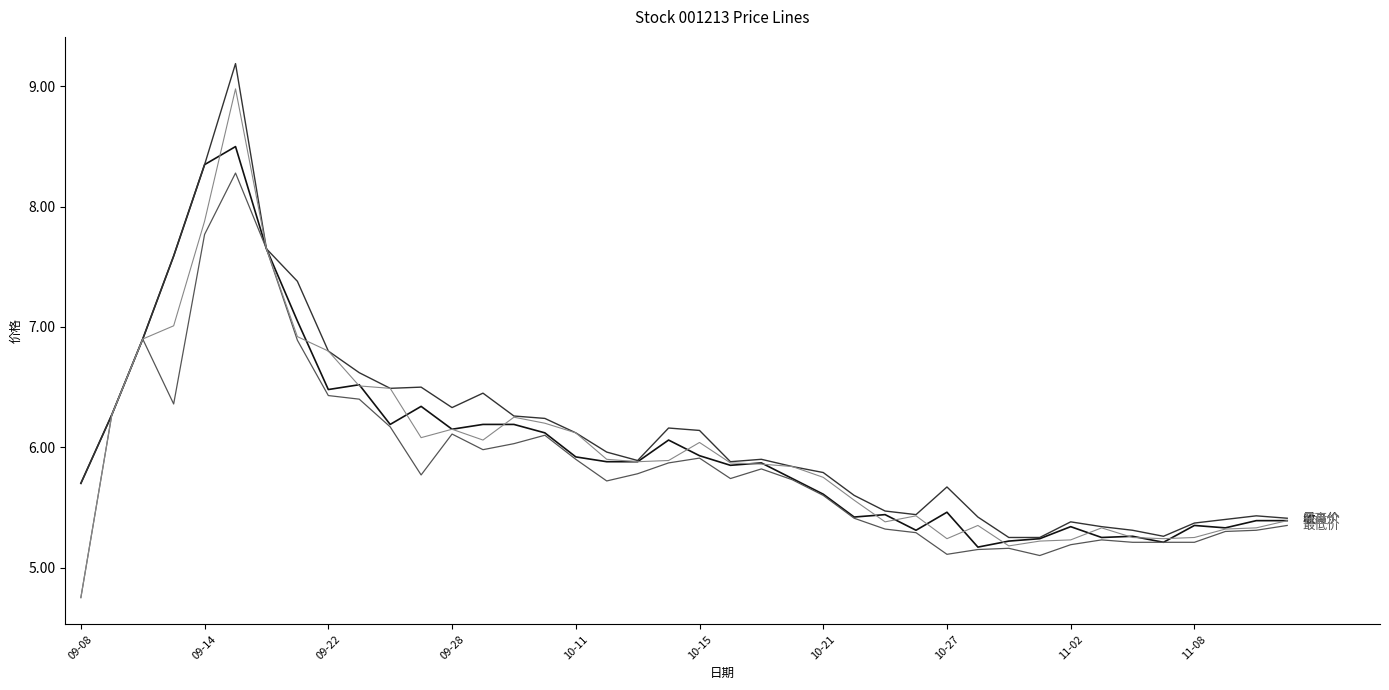

What is the greatest value displayed?

9.2